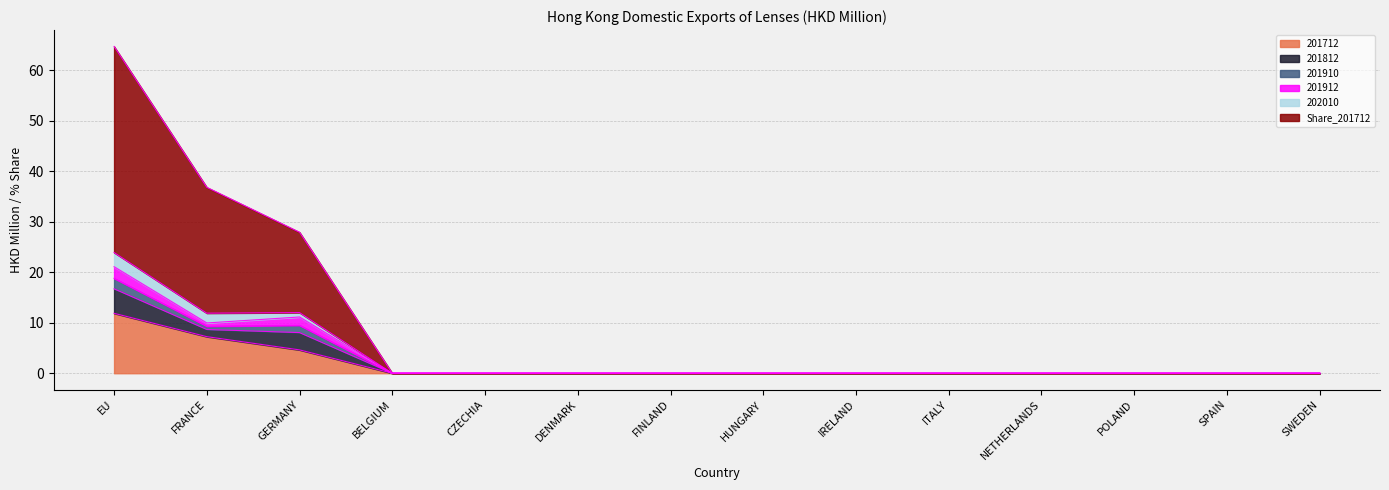

The 202010 series shows 0.0 at POLAND. True or false?

True